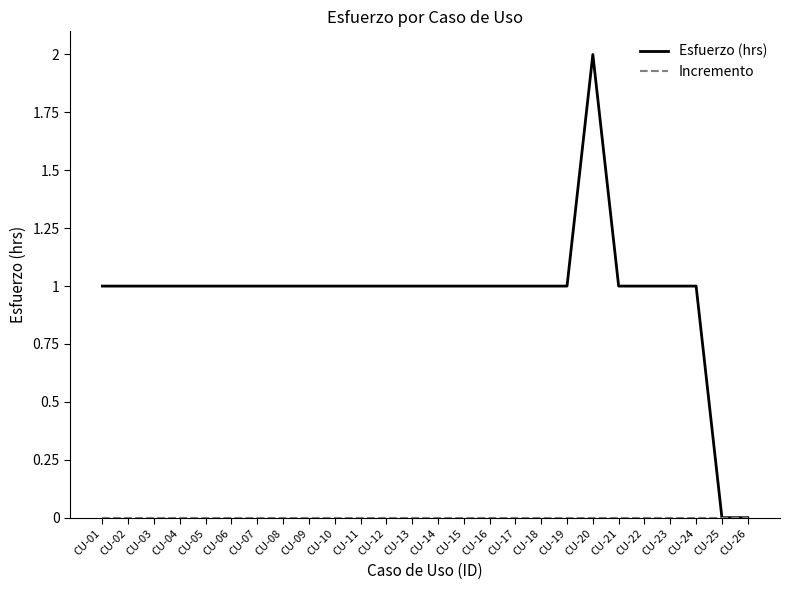

Which series has the widest spread of values?

Esfuerzo (hrs)